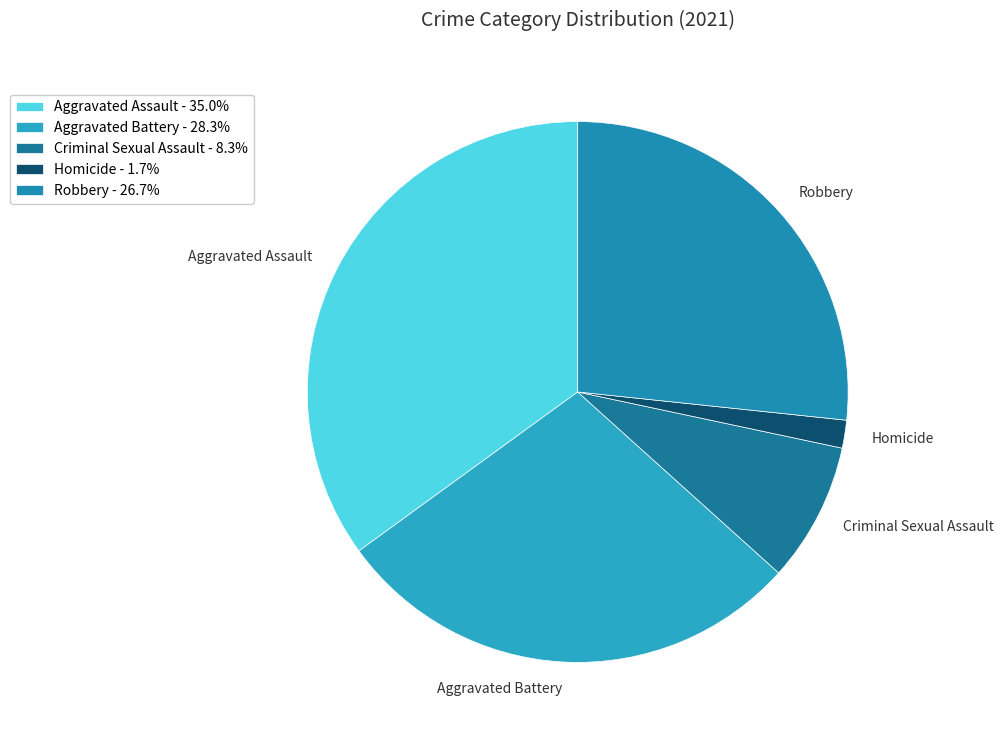

Which category has the smallest portion of the pie?

Homicide